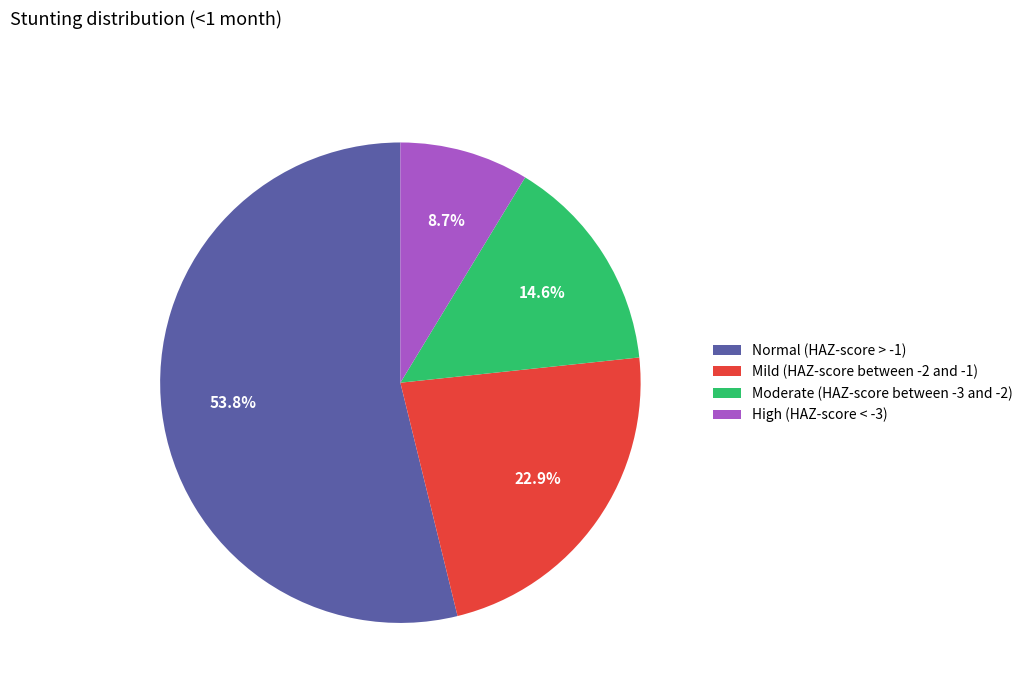

How many segments does this pie chart have?

4